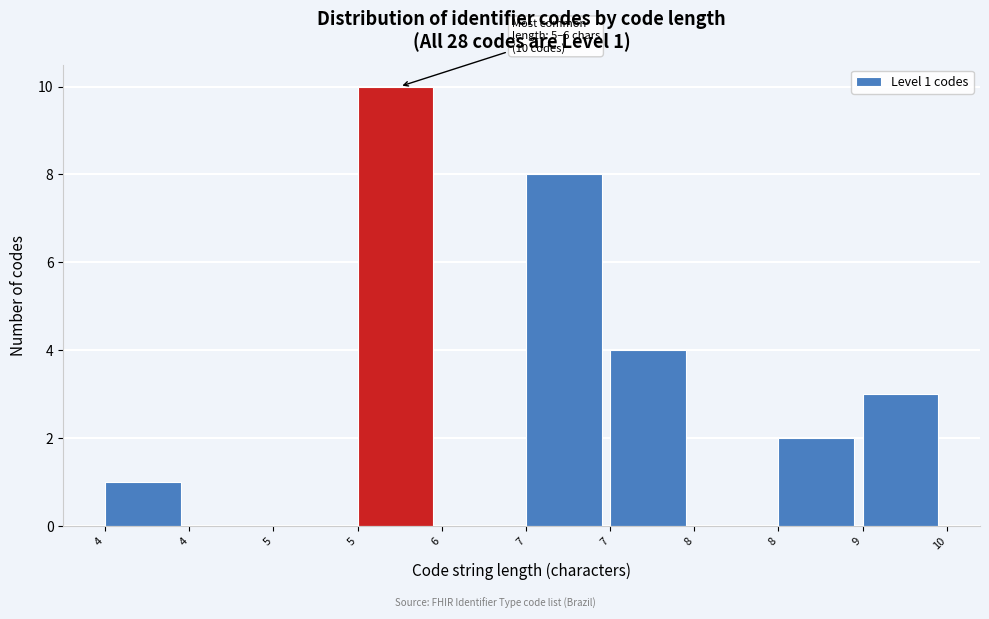

Count the number of data series in this chart.

1